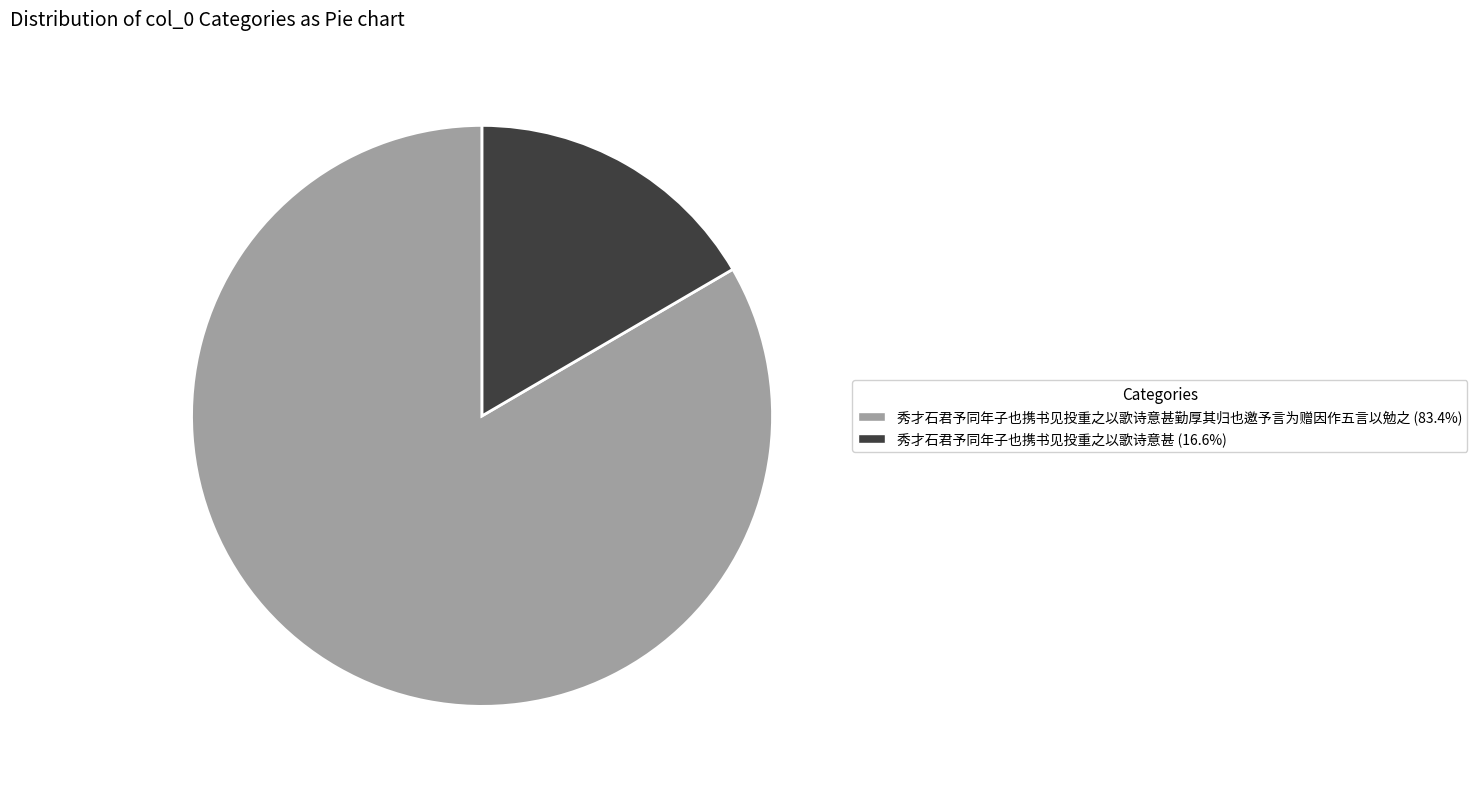

Combined, do 秀才石君予同年子也携书见投重之以歌诗意甚 (16.6%) and 秀才石君予同年子也携书见投重之以歌诗意甚勤厚其归也邀予言为赠因作五言以勉之 (83.4%) account for over 50%?

Yes